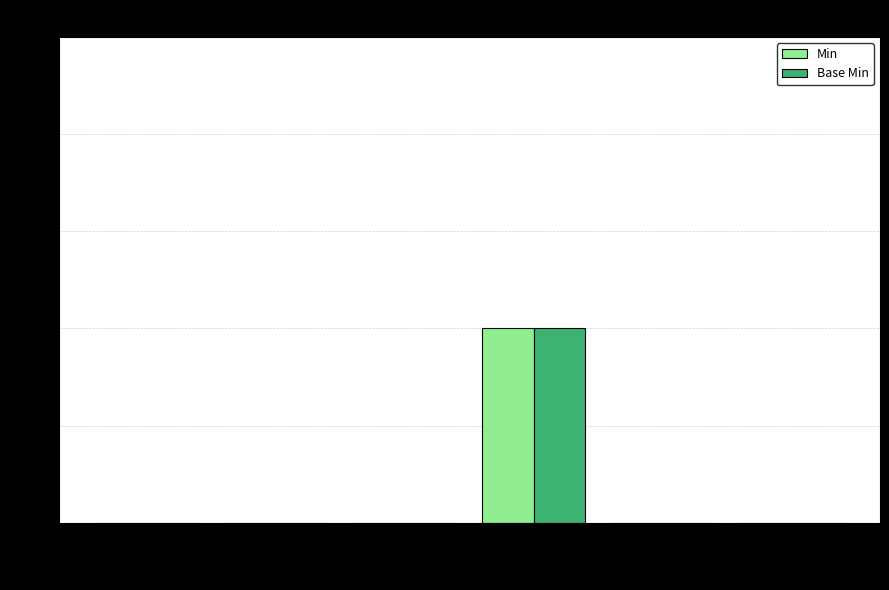

How many categories are shown in the chart?

6